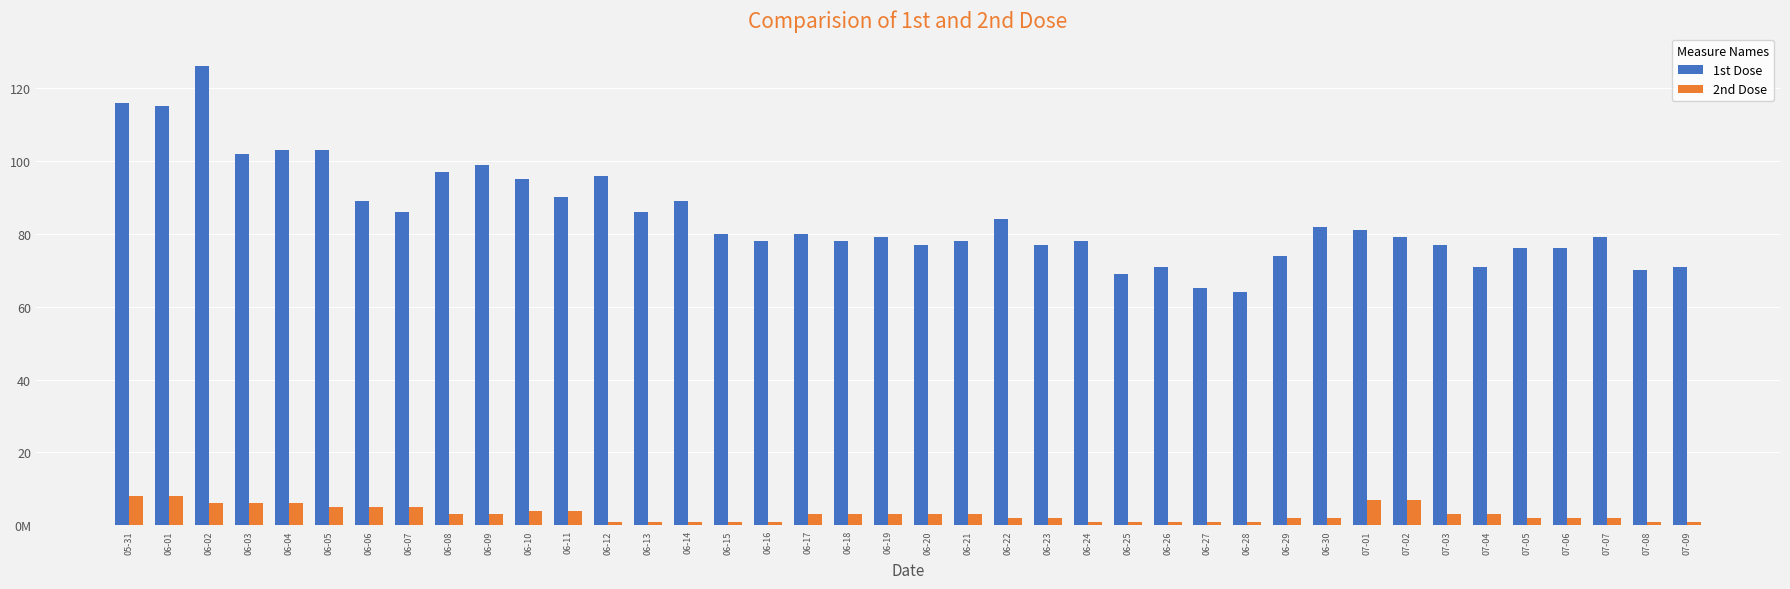

Is it true that 2nd Dose equals 2 at 06-22?

True